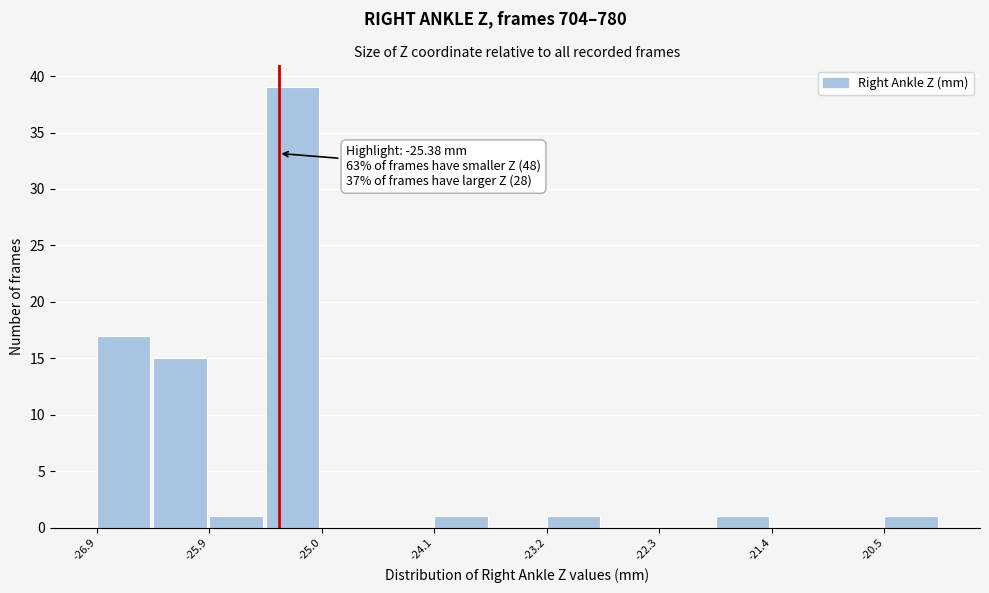

Over which range of the x-axis is the bar tallest?

-25.5 to -25.0